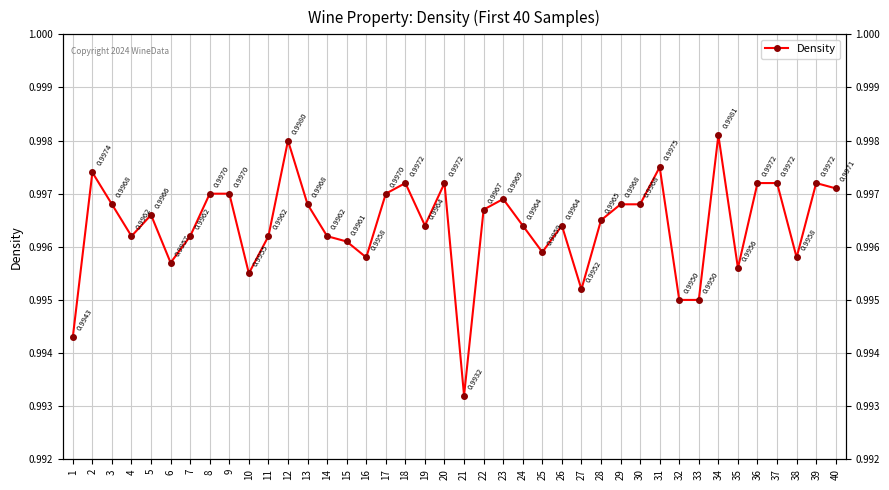

Reading right to left, transcribe all the data shown in this chart.

40=1.0	39=1.0	38=1.0	37=1.0	36=1.0	35=1.0	34=1.0	33=1.0	32=1.0	31=1.0	30=1.0	29=1.0	28=1.0	27=1.0	26=1.0	25=1.0	24=1.0	23=1.0	22=1.0	21=1.0	20=1.0	19=1.0	18=1.0	17=1.0	16=1.0	15=1.0	14=1.0	13=1.0	12=1.0	11=1.0	10=1.0	9=1.0	8=1.0	7=1.0	6=1.0	5=1.0	4=1.0	3=1.0	2=1.0	1=1.0